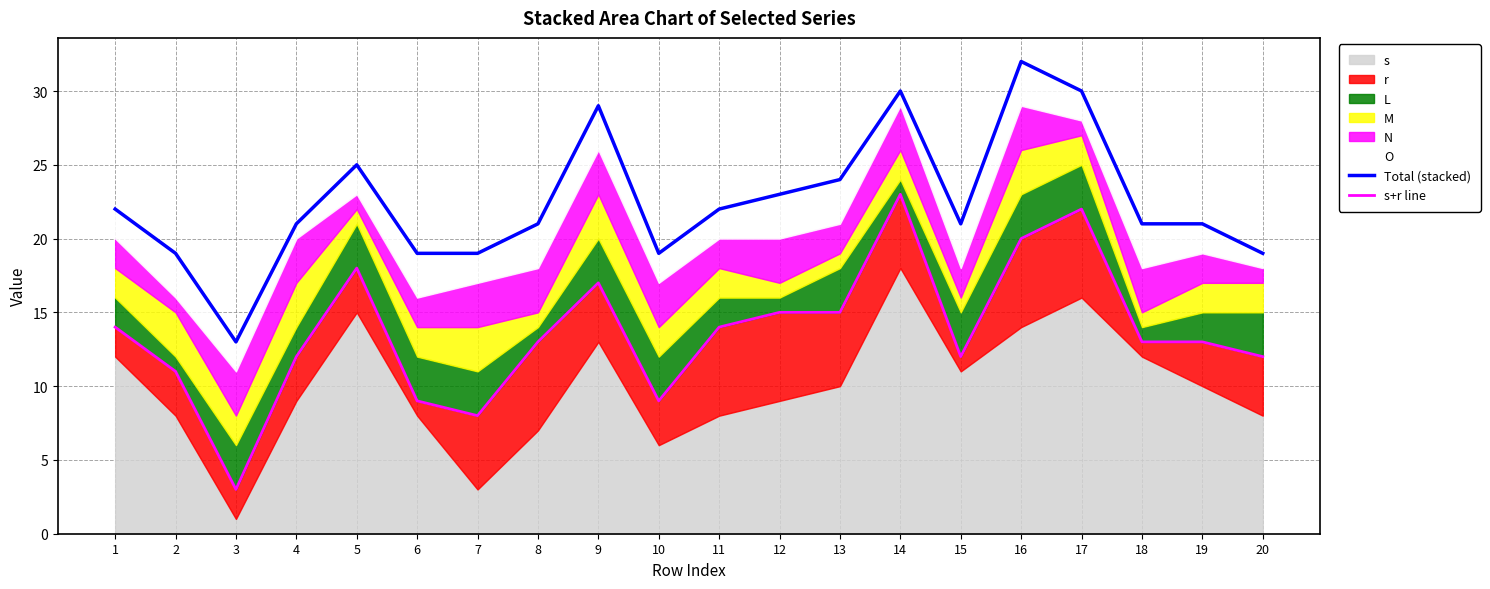

True or false: Total (stacked) and s+r line intersect in this chart.

False